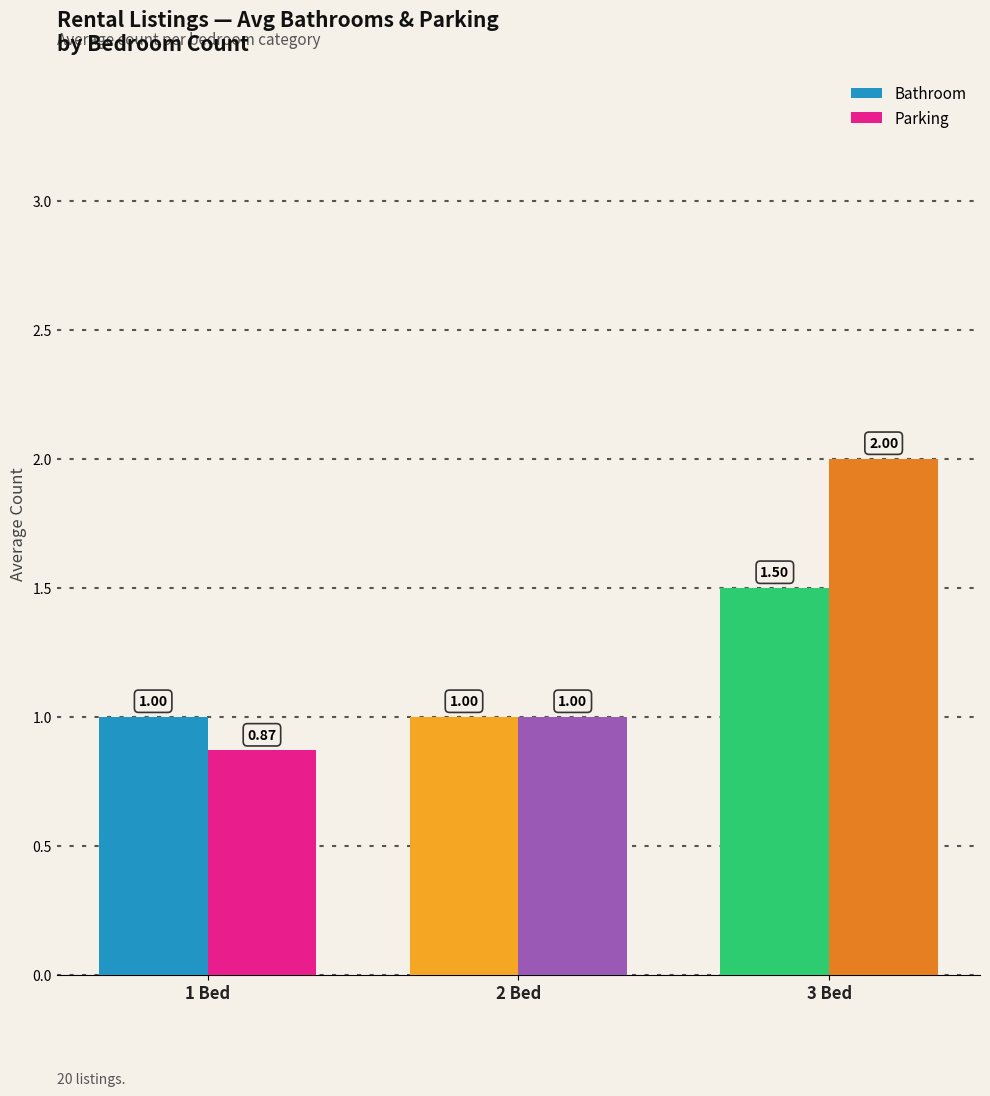

What is the total value across all series at 3 Bed?

3.5